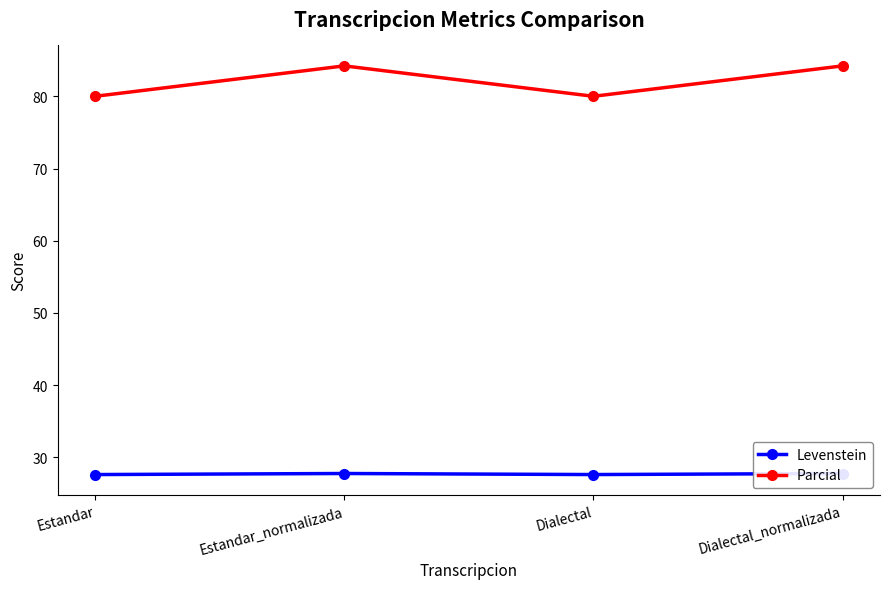

What is the difference between the maximum and second lowest values in the Levenstein series?

0.1